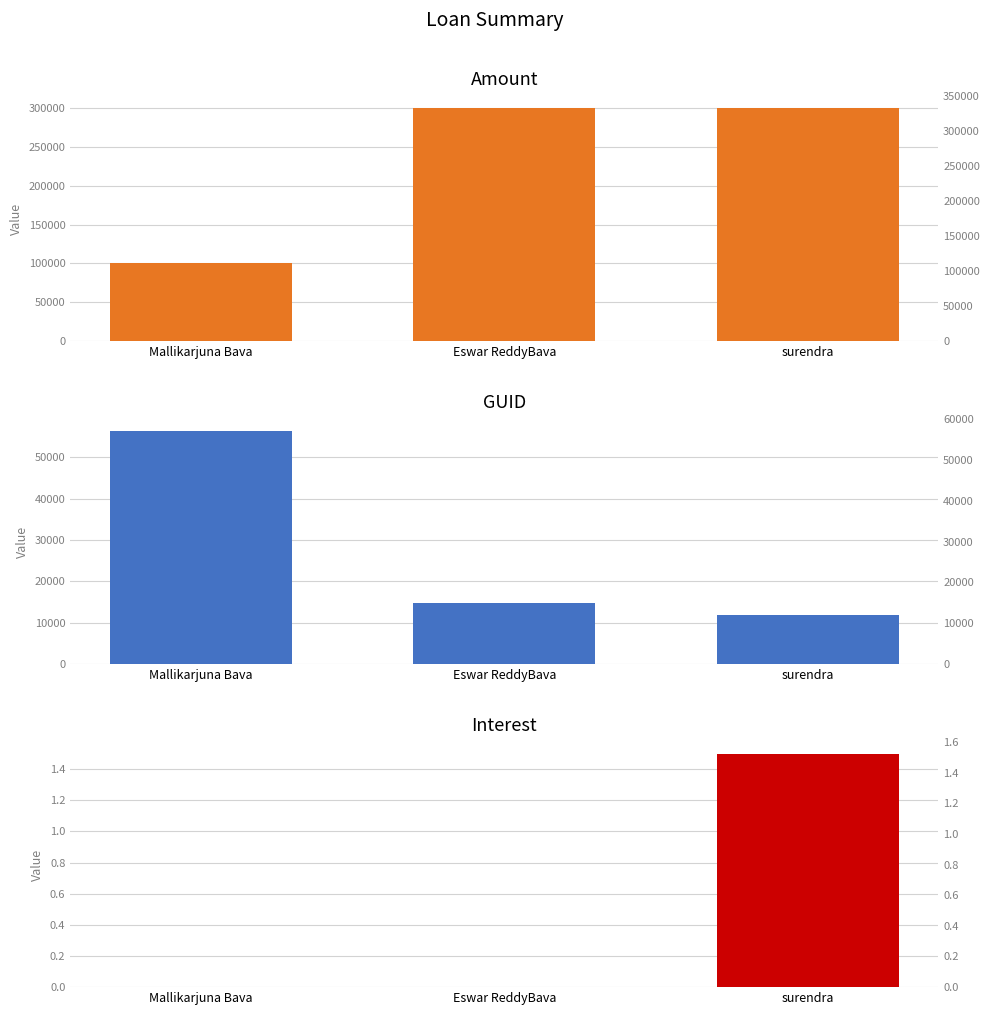

What are all the series names shown in the legend?

Amount, GUID, Interest